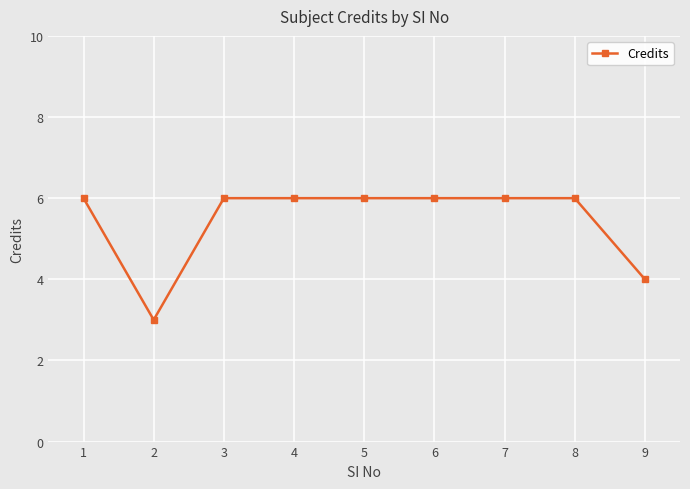

At which category does the data reach its first local valley?

2